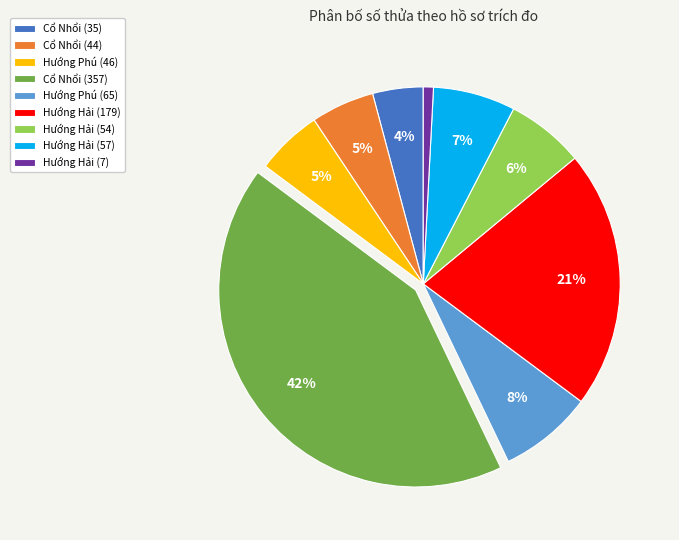

The Hướng Hải (54) slice represents 11% of the pie. True or false?

False